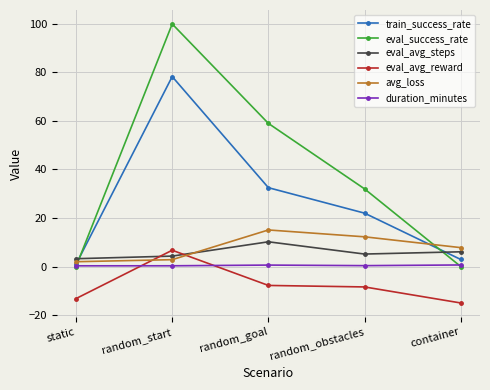

Is the value of eval_avg_steps at random_start greater than the value of duration_minutes at static?

Yes